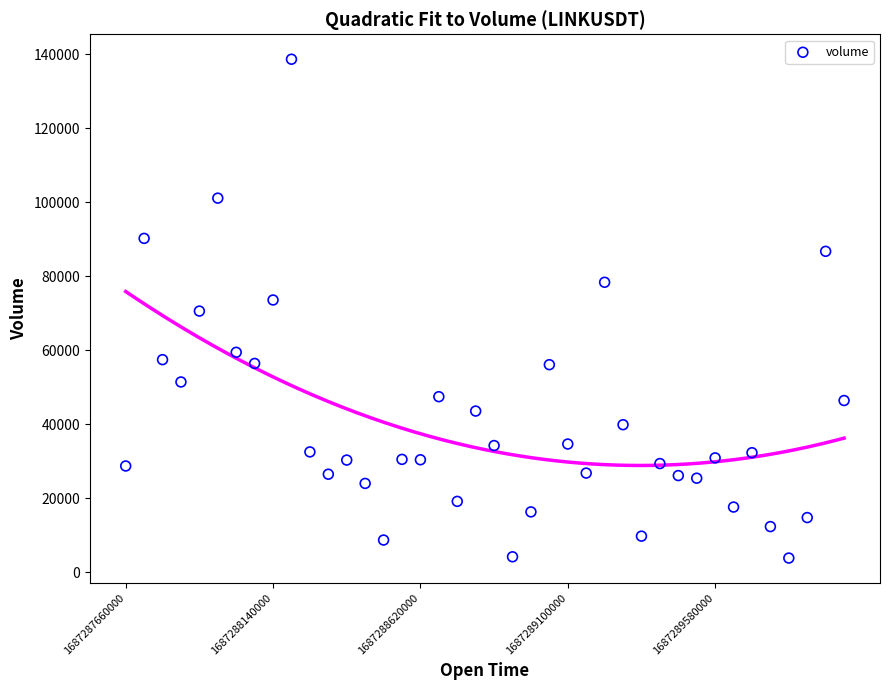

What is the range of Y values (max minus min)?

134836.0